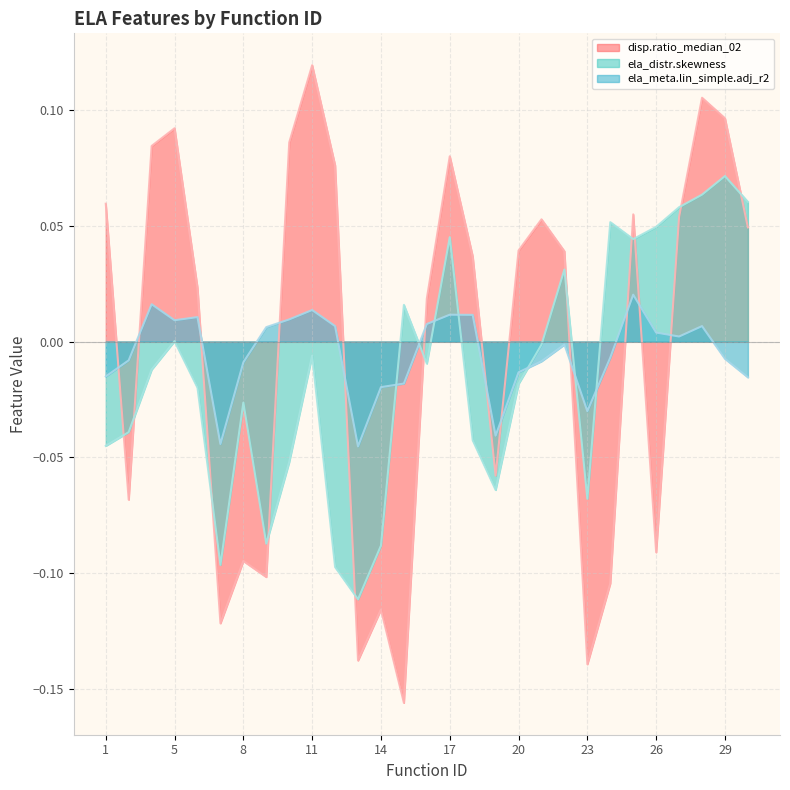

The disp.ratio_median_02 series shows 0.1 at 1. True or false?

True